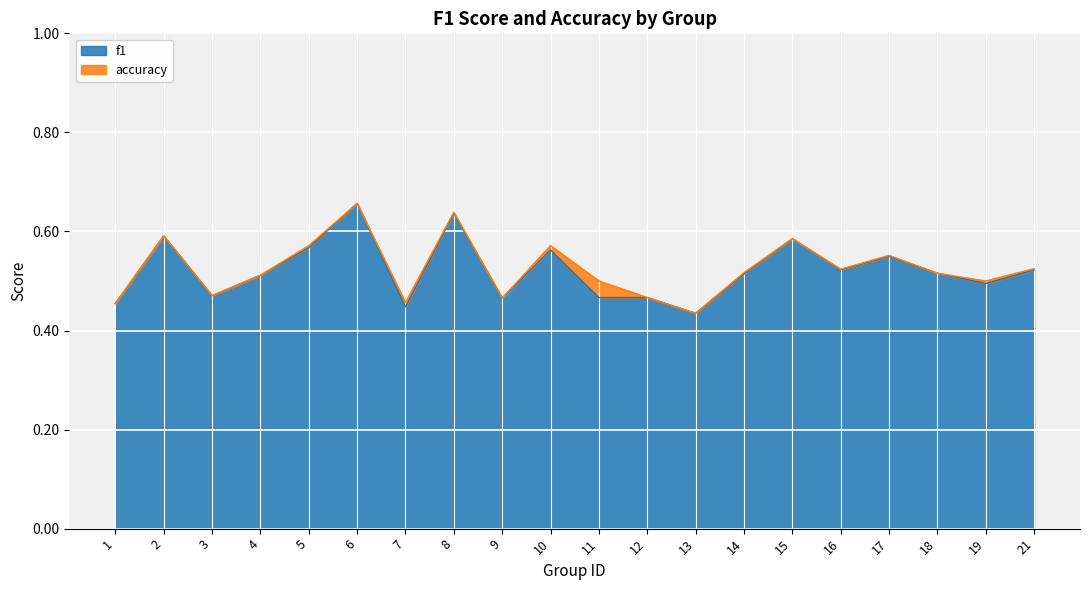

In f1, how many points are higher than both neighbors (excluding endpoints)?

6